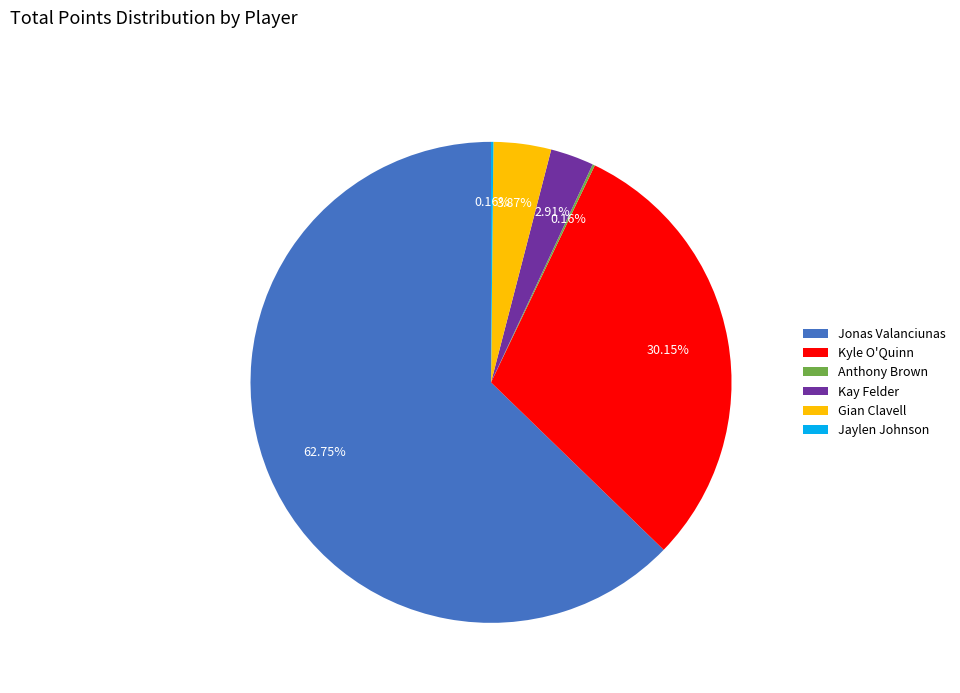

Is there a majority slice in this chart?

Yes